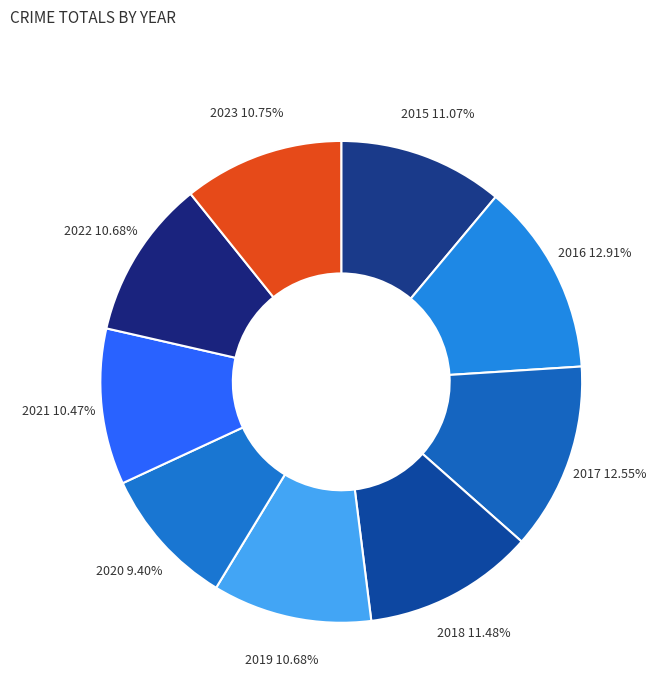

Is there a majority slice in this chart?

No